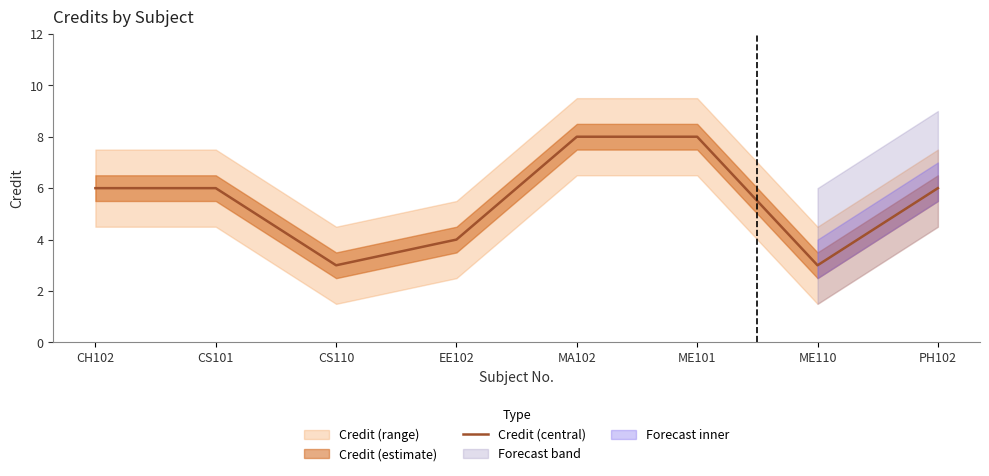

What is the greatest value displayed?

8